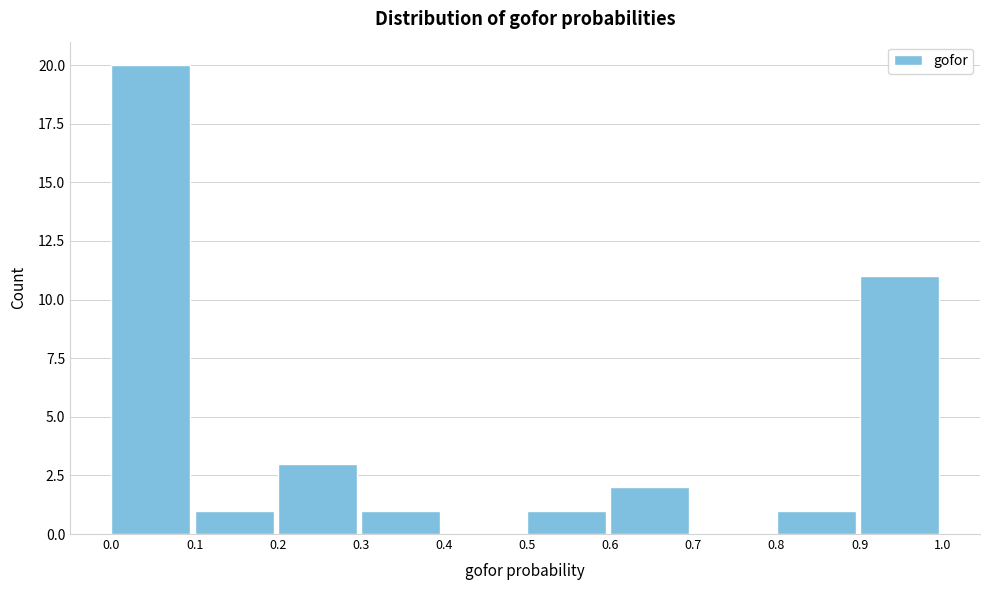

How tall is the bar that spans 0.1 to 0.2 on the x-axis? The values are not printed on the chart, so give them approximately, as read against the axis.

1